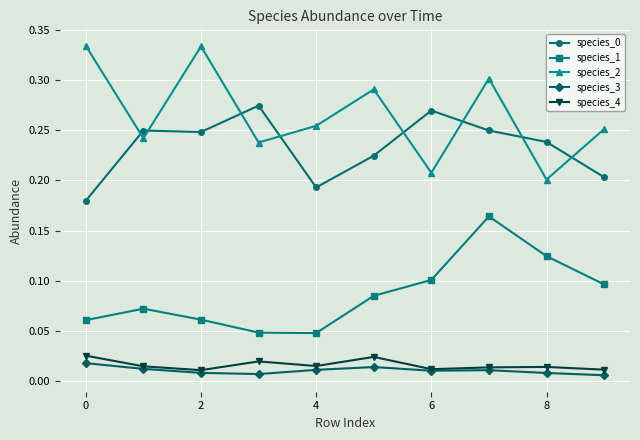

Count the number of categories in the chart.

10